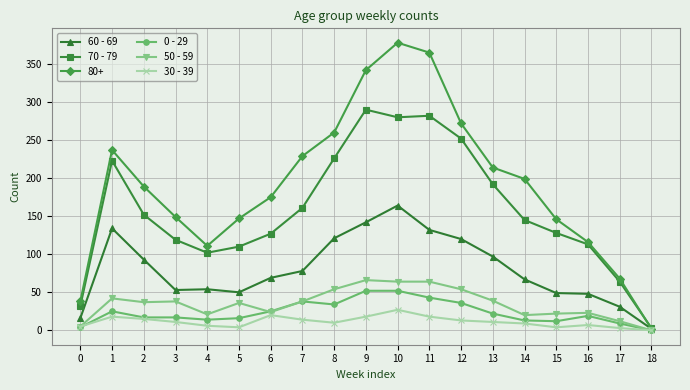

True or false: 0 - 29 has a value of 34 at 8.

True